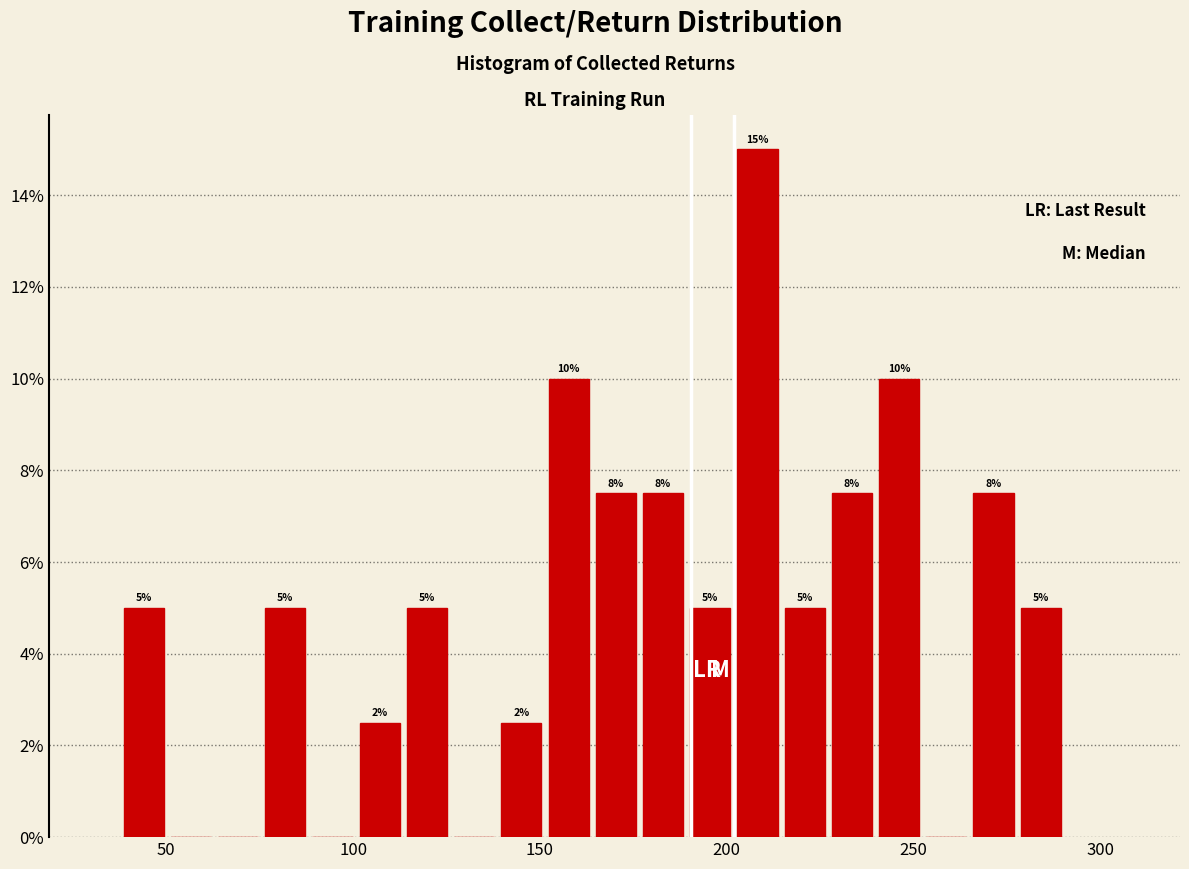

Read against the x-axis, roughly where is the centre of the tallest bar?

210